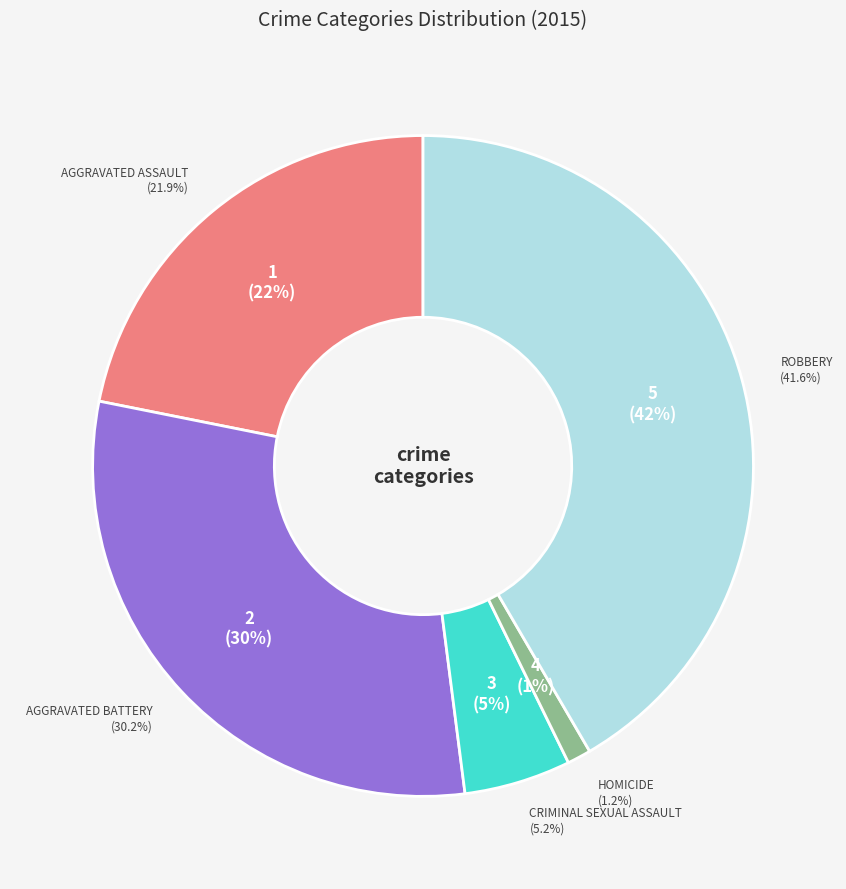

Is it true that Aggravated Assault is 22% of the pie?

True